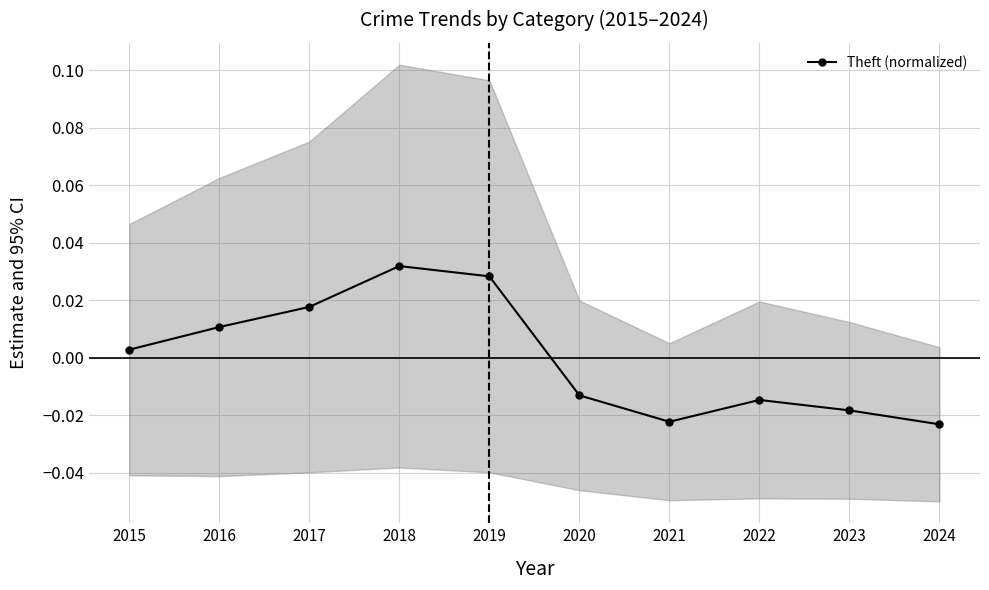

How many values are above zero?

5